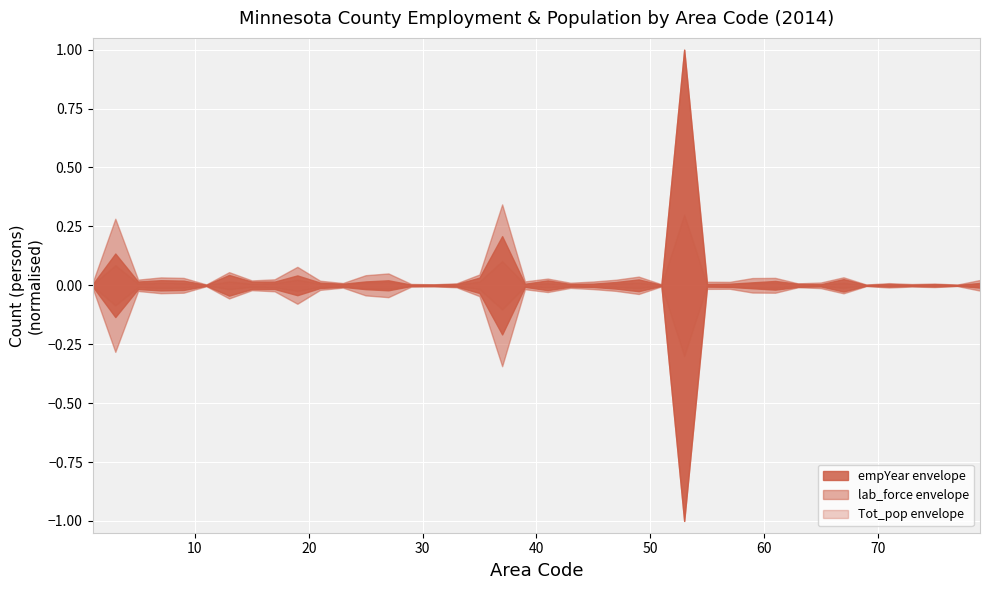

What is the sum of the area values at 41 and 43?

84